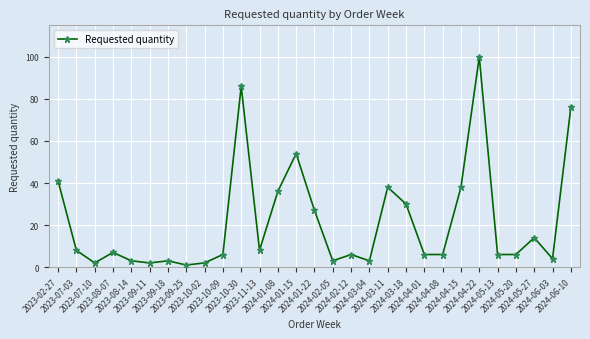

What is the value of the 18th point from the left?

3